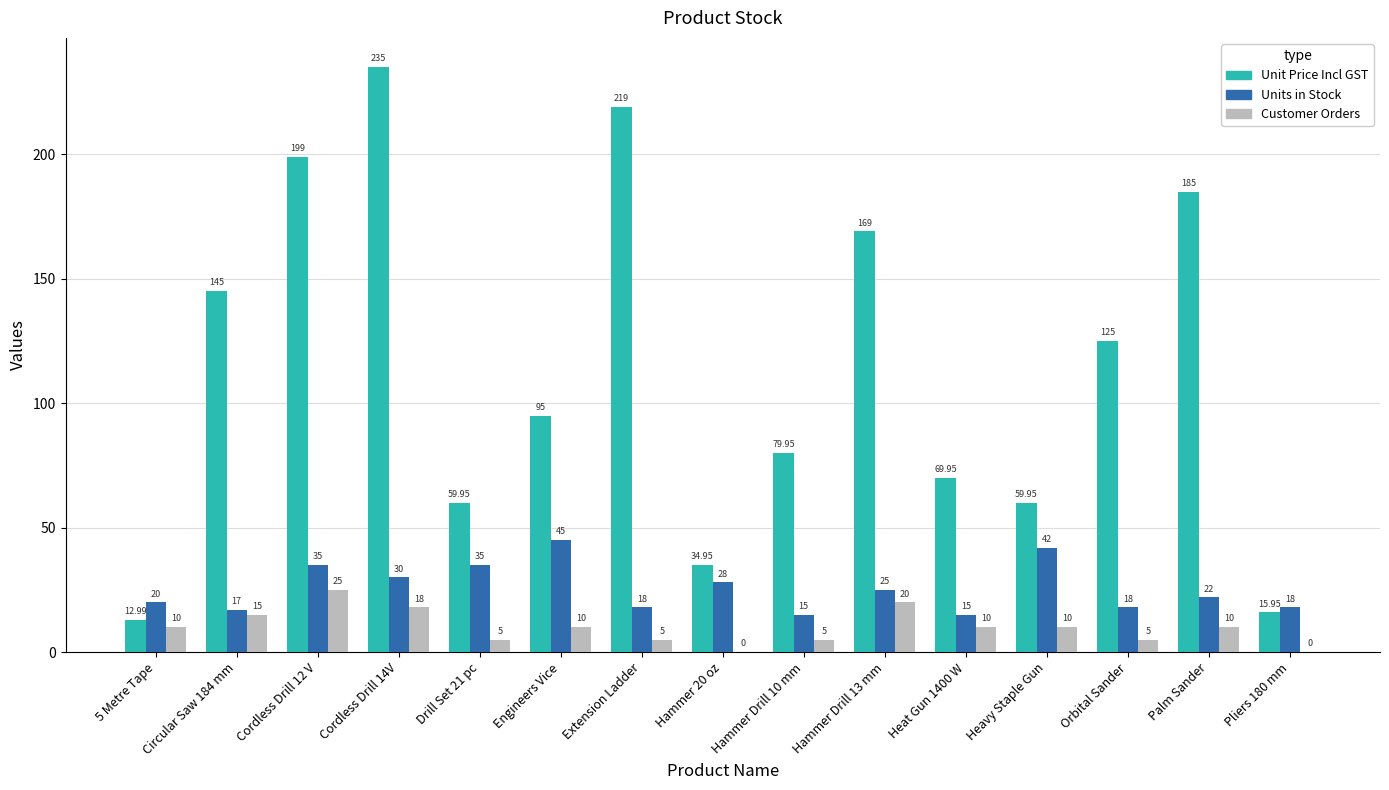

Between Hammer Drill 13 mm and Pliers 180 mm, which series saw the biggest shift?

Unit Price Incl GST